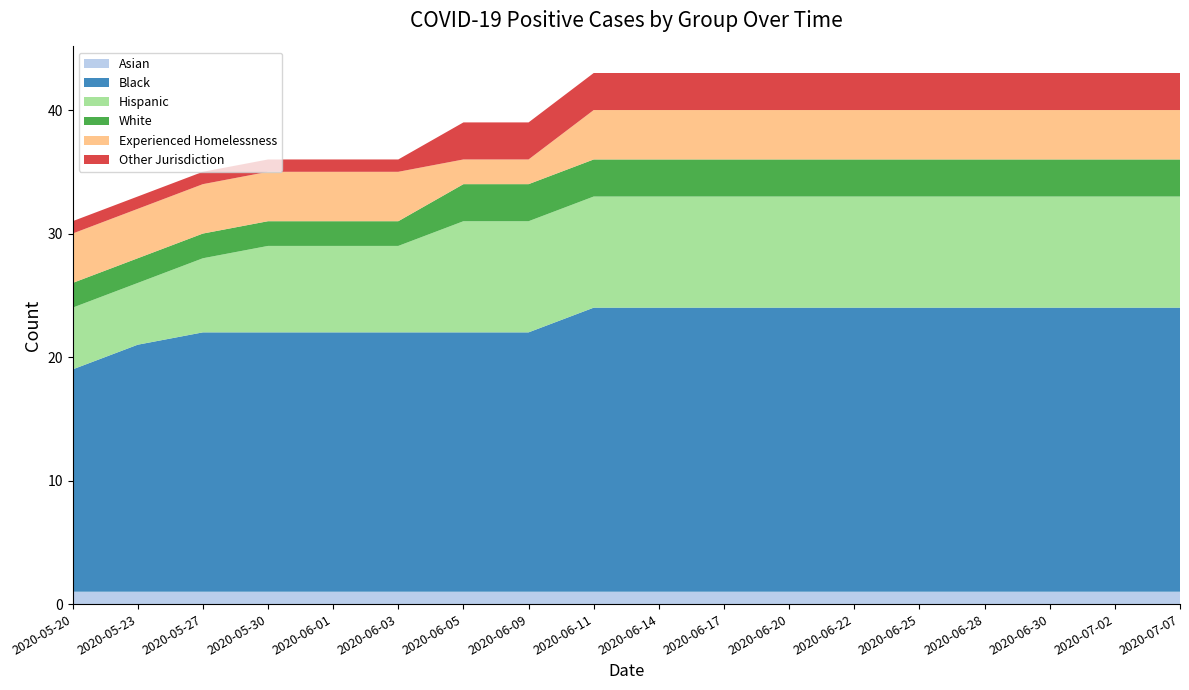

Reading right to left, extract all data points from this chart.

Asian: 2020-07-07=1	2020-07-02=1	2020-06-30=1	2020-06-28=1	2020-06-25=1	2020-06-22=1	2020-06-20=1	2020-06-17=1	2020-06-14=1	2020-06-11=1	2020-06-09=1	2020-06-05=1	2020-06-03=1	2020-06-01=1	2020-05-30=1	2020-05-27=1	2020-05-23=1	2020-05-20=1
Black: 2020-07-07=23	2020-07-02=23	2020-06-30=23	2020-06-28=23	2020-06-25=23	2020-06-22=23	2020-06-20=23	2020-06-17=23	2020-06-14=23	2020-06-11=23	2020-06-09=21	2020-06-05=21	2020-06-03=21	2020-06-01=21	2020-05-30=21	2020-05-27=21	2020-05-23=20	2020-05-20=18
Hispanic: 2020-07-07=9	2020-07-02=9	2020-06-30=9	2020-06-28=9	2020-06-25=9	2020-06-22=9	2020-06-20=9	2020-06-17=9	2020-06-14=9	2020-06-11=9	2020-06-09=9	2020-06-05=9	2020-06-03=7	2020-06-01=7	2020-05-30=7	2020-05-27=6	2020-05-23=5	2020-05-20=5
White: 2020-07-07=3	2020-07-02=3	2020-06-30=3	2020-06-28=3	2020-06-25=3	2020-06-22=3	2020-06-20=3	2020-06-17=3	2020-06-14=3	2020-06-11=3	2020-06-09=3	2020-06-05=3	2020-06-03=2	2020-06-01=2	2020-05-30=2	2020-05-27=2	2020-05-23=2	2020-05-20=2
Experienced Homelessness: 2020-07-07=4	2020-07-02=4	2020-06-30=4	2020-06-28=4	2020-06-25=4	2020-06-22=4	2020-06-20=4	2020-06-17=4	2020-06-14=4	2020-06-11=4	2020-06-09=2	2020-06-05=2	2020-06-03=4	2020-06-01=4	2020-05-30=4	2020-05-27=4	2020-05-23=4	2020-05-20=4
Other Jurisdiction: 2020-07-07=3	2020-07-02=3	2020-06-30=3	2020-06-28=3	2020-06-25=3	2020-06-22=3	2020-06-20=3	2020-06-17=3	2020-06-14=3	2020-06-11=3	2020-06-09=3	2020-06-05=3	2020-06-03=1	2020-06-01=1	2020-05-30=1	2020-05-27=1	2020-05-23=1	2020-05-20=1